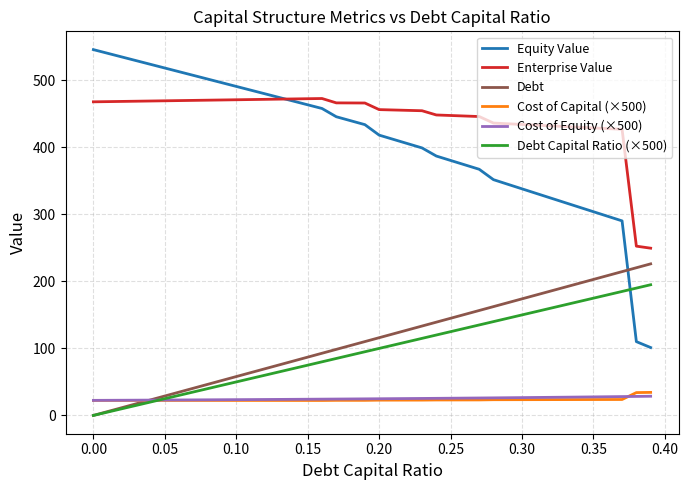

Which series has the largest range (max minus min)?

Equity Value